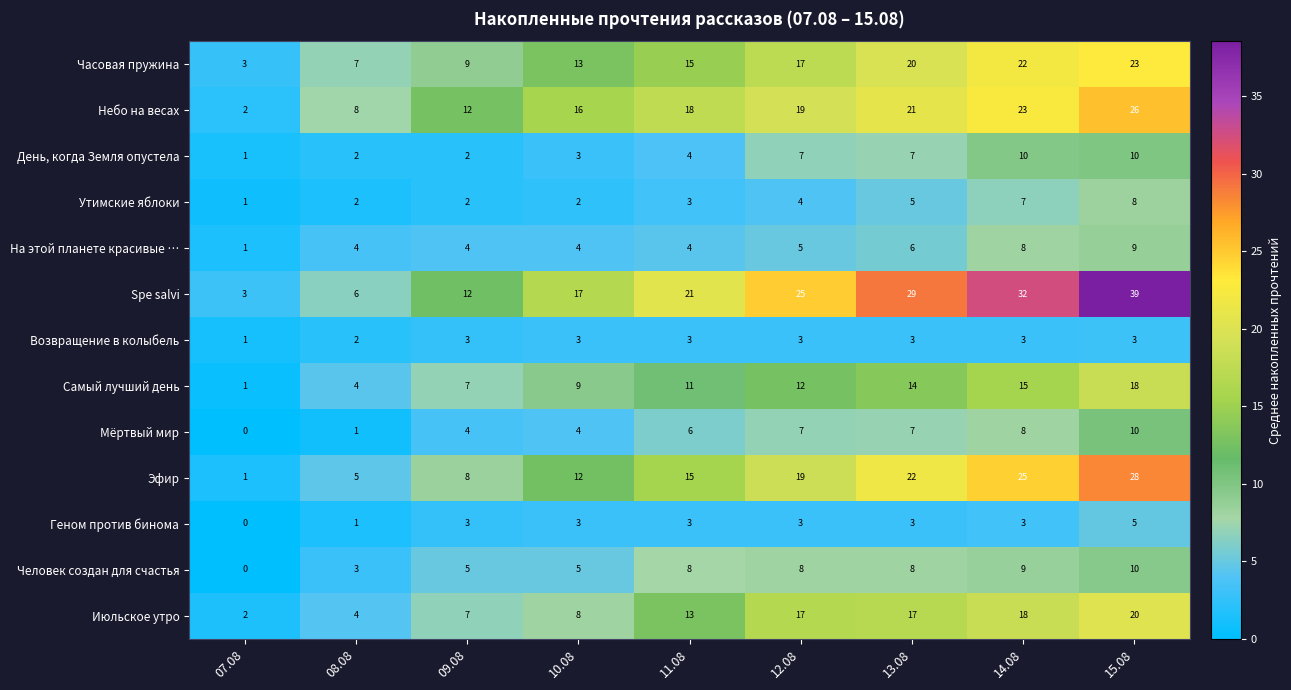

What is the difference between the maximum and second lowest values in the День, когда Земля опустела series?

8